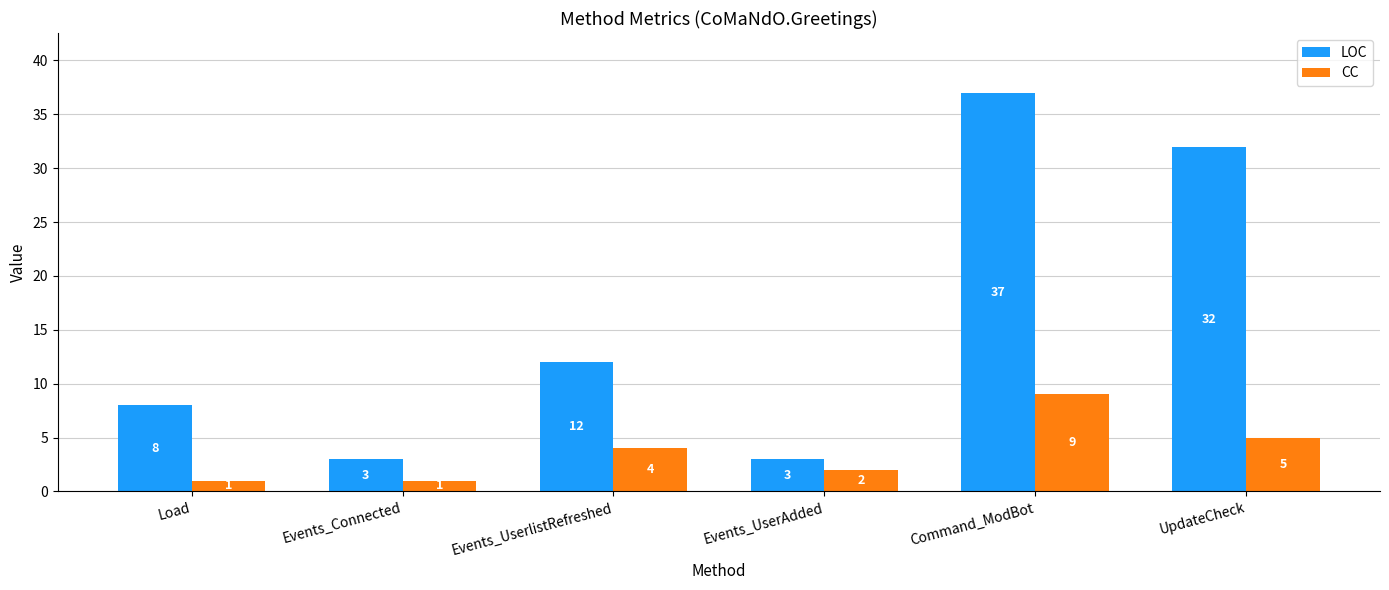

What is the difference between the maximum and second lowest values in the CC series?

8